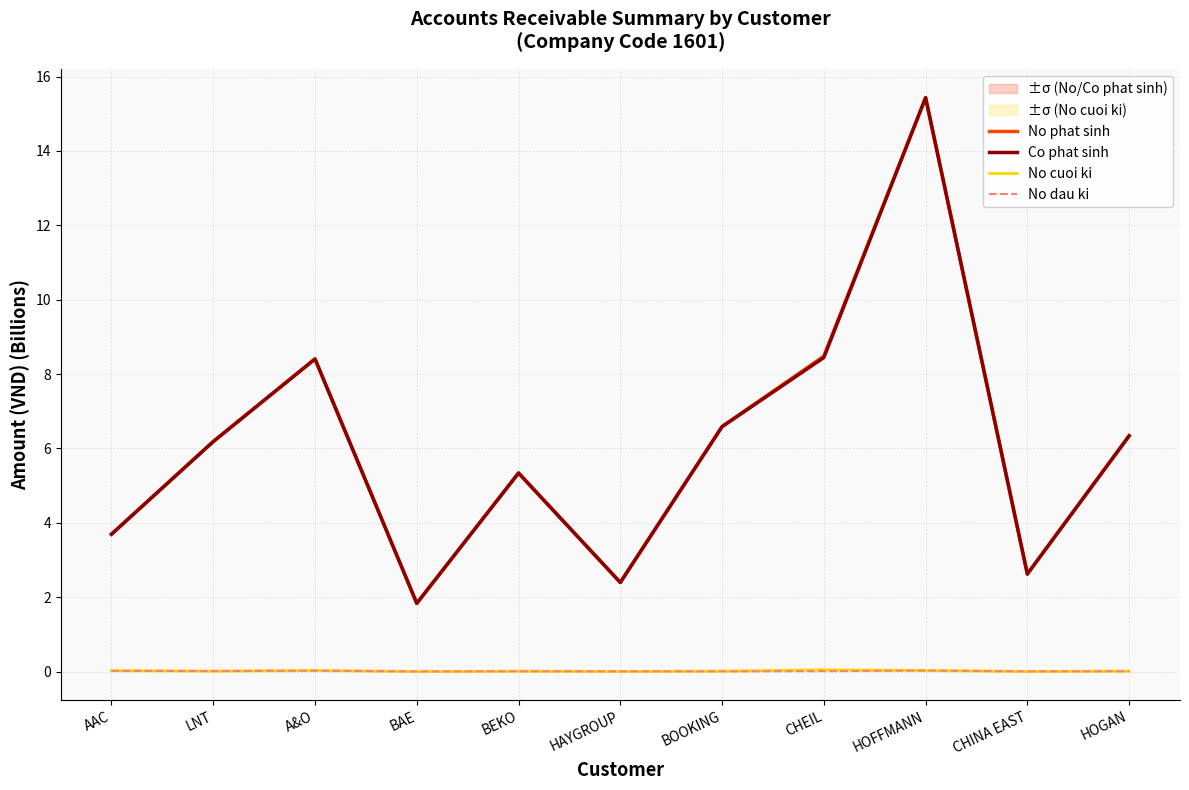

Reading left to right, extract all data points from this chart.

No phat sinh: AAC=3.7	LNT=6.2	A&O=8.4	BAE=1.8	BEKO=5.3	HAYGROUP=2.4	BOOKING=6.6	CHEIL=8.5	HOFFMANN=15.4	CHINA EAST=2.6	HOGAN=6.3
Co phat sinh: AAC=3.7	LNT=6.2	A&O=8.4	BAE=1.8	BEKO=5.3	HAYGROUP=2.4	BOOKING=6.6	CHEIL=8.4	HOFFMANN=15.4	CHINA EAST=2.6	HOGAN=6.3
No cuoi ki: AAC=0.0	LNT=0.0	A&O=0.0	BAE=0.0	BEKO=0.0	HAYGROUP=0.0	BOOKING=0.0	CHEIL=0.0	HOFFMANN=0.0	CHINA EAST=0.0	HOGAN=0.0
No dau ki: AAC=0.0	LNT=0.0	A&O=0.0	BAE=0.0	BEKO=0.0	HAYGROUP=0.0	BOOKING=0.0	CHEIL=0.0	HOFFMANN=0.0	CHINA EAST=0.0	HOGAN=0.0